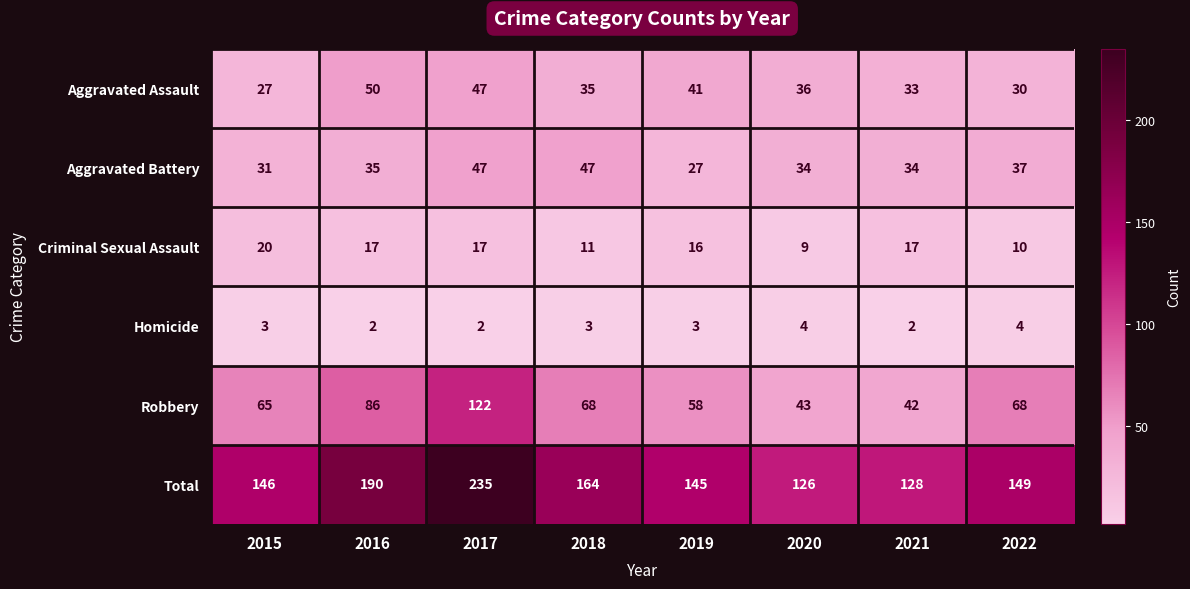

Between 2016 and 2022, which series saw the biggest shift?

Total